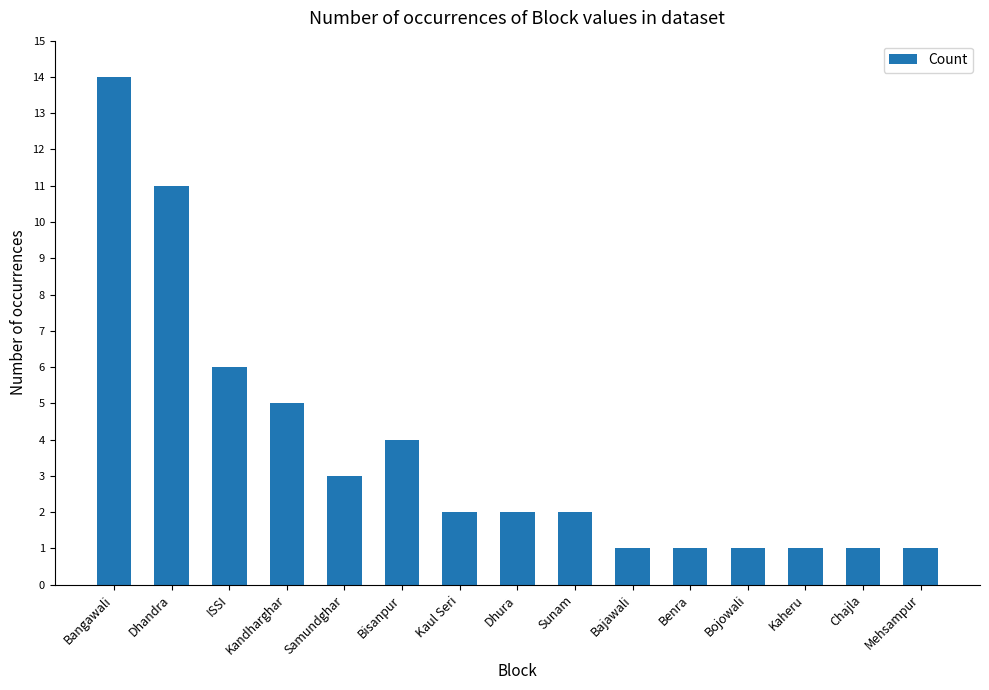

Which category has the highest value across all series?

Bangawali